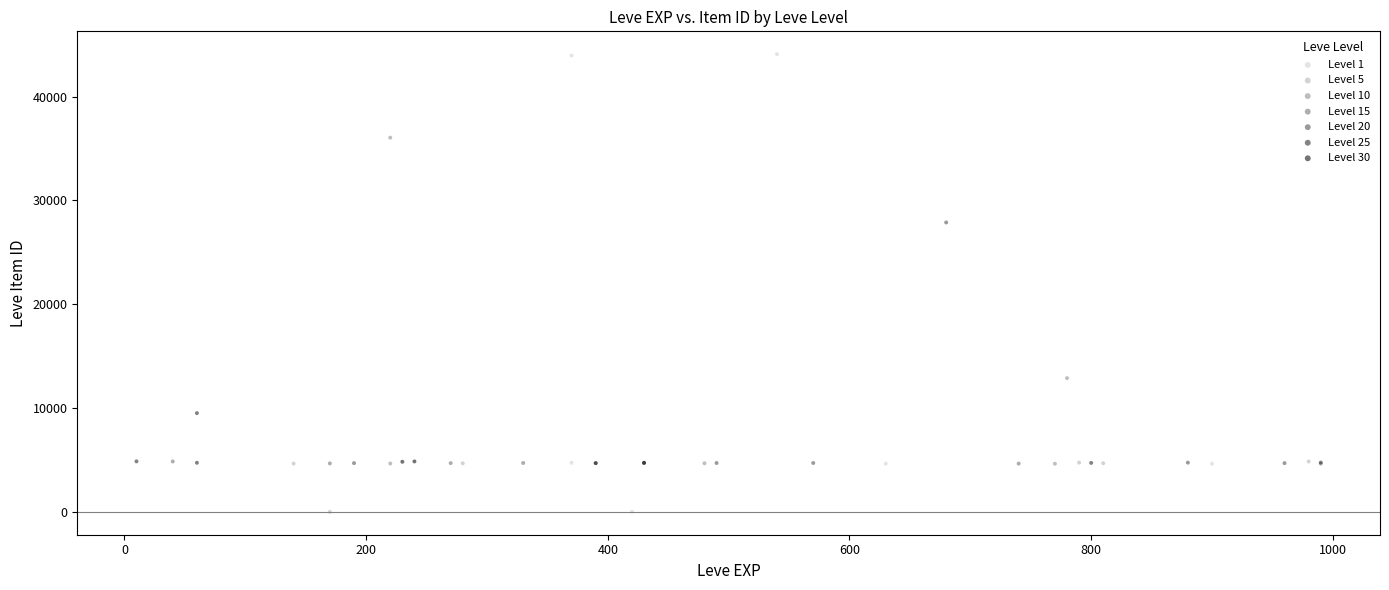

Which series contains the highest Y value?

Level 1